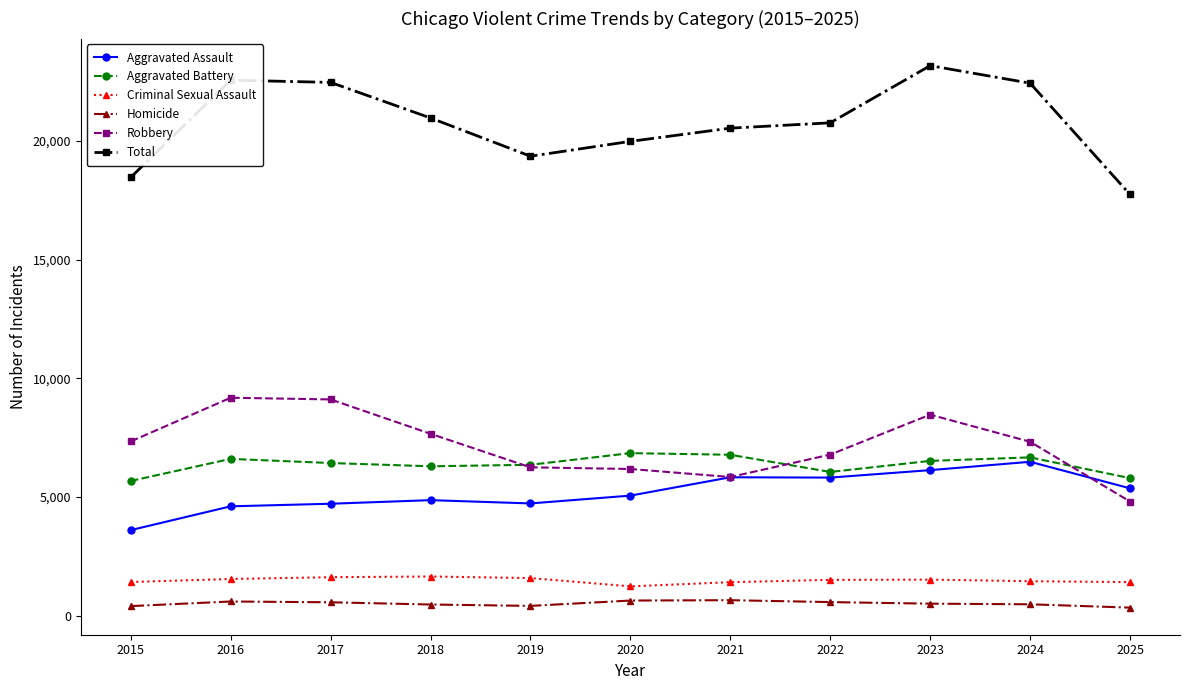

True or false: Criminal Sexual Assault and Aggravated Assault cross at least once.

False